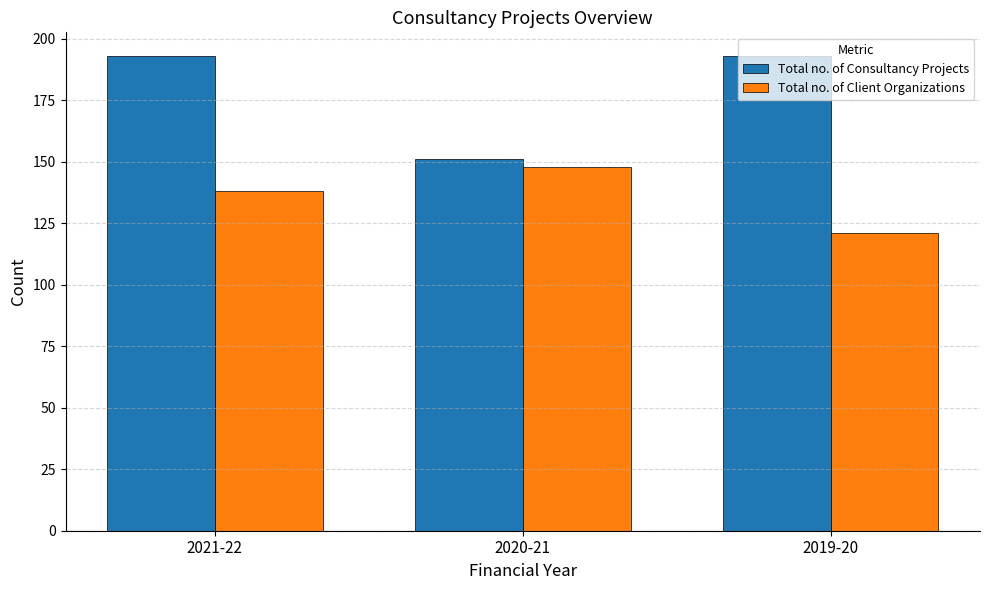

True or false: Total no. of Client Organizations has a value of 148 at 2020-21.

True